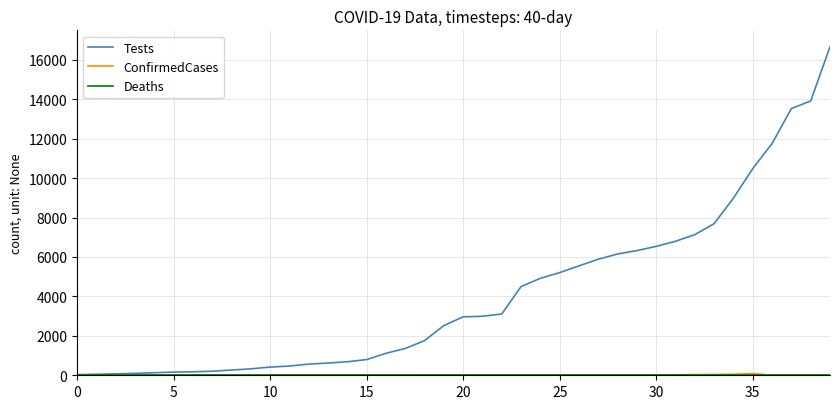

Which series has the largest total across all categories?

Tests